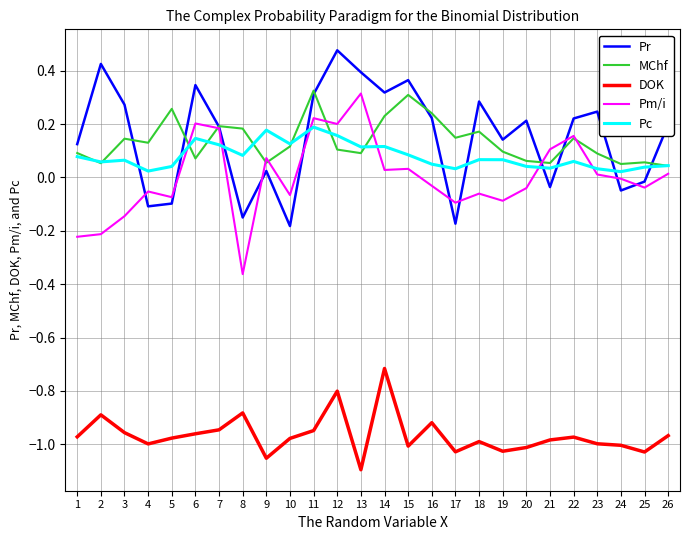

Between 5 and 11, which series saw the biggest shift?

Pr